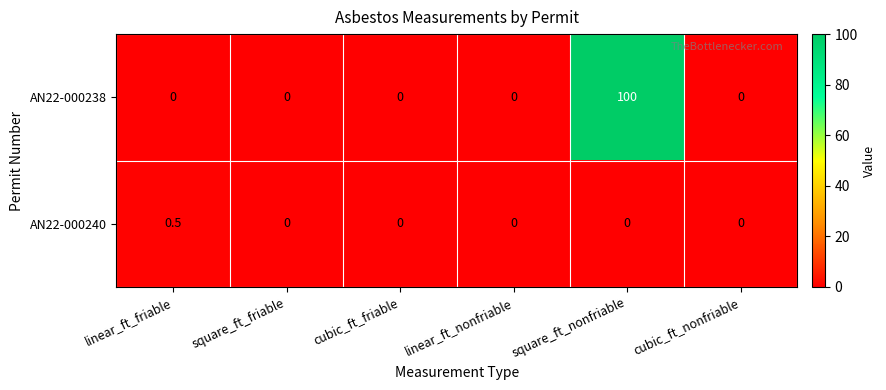

What value does the AN22-000238 series have at square_ft_nonfriable?

100.0